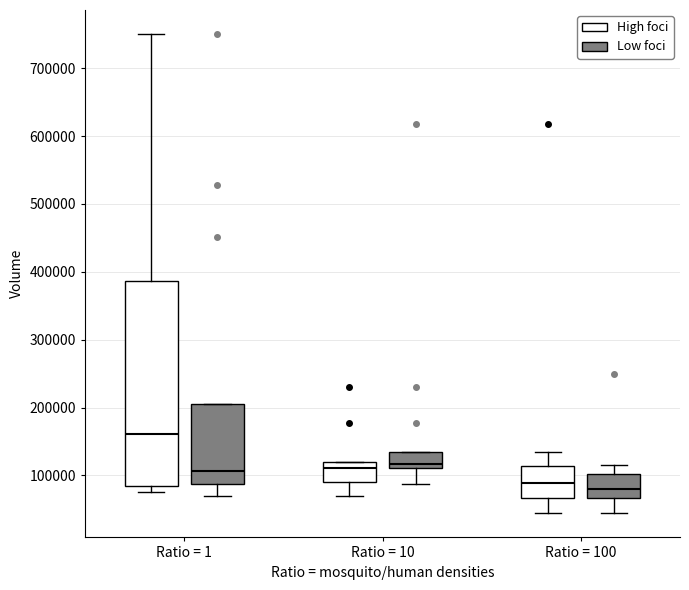

Where is the upper edge of the box for Ratio = 10 (High foci) on the y-axis? The values are not printed on the chart, so give them approximately, as read against the axis.

120000